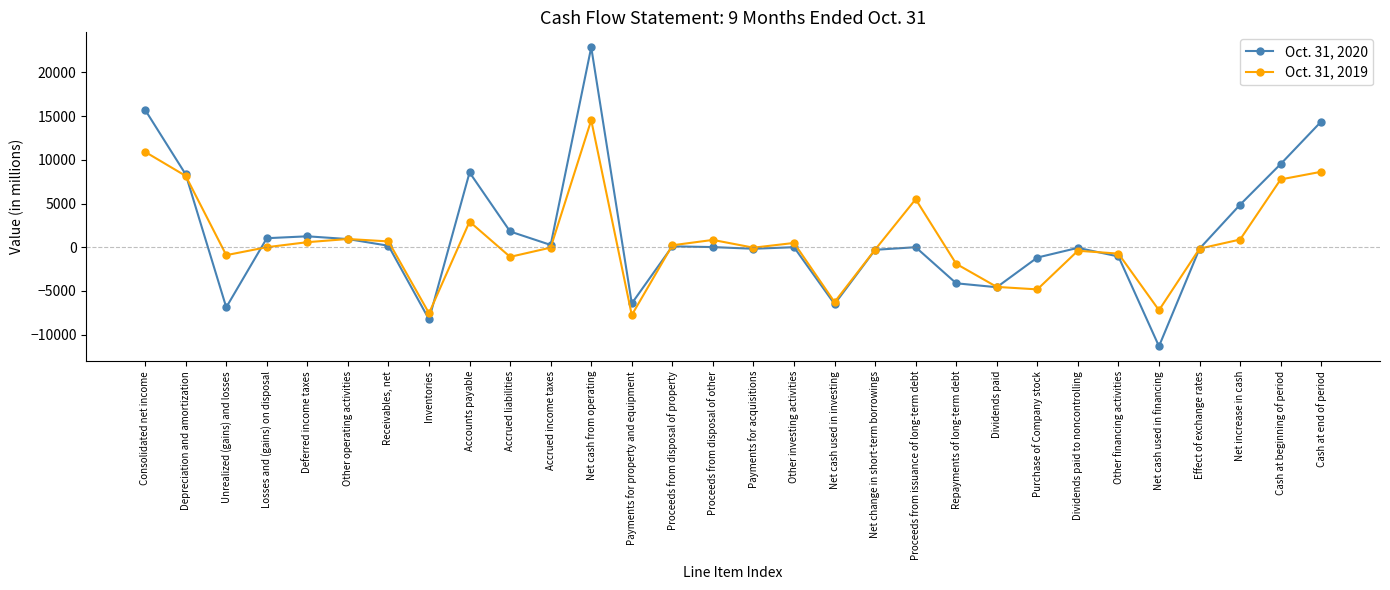

How many data points in Oct. 31, 2019 are above -1?

14